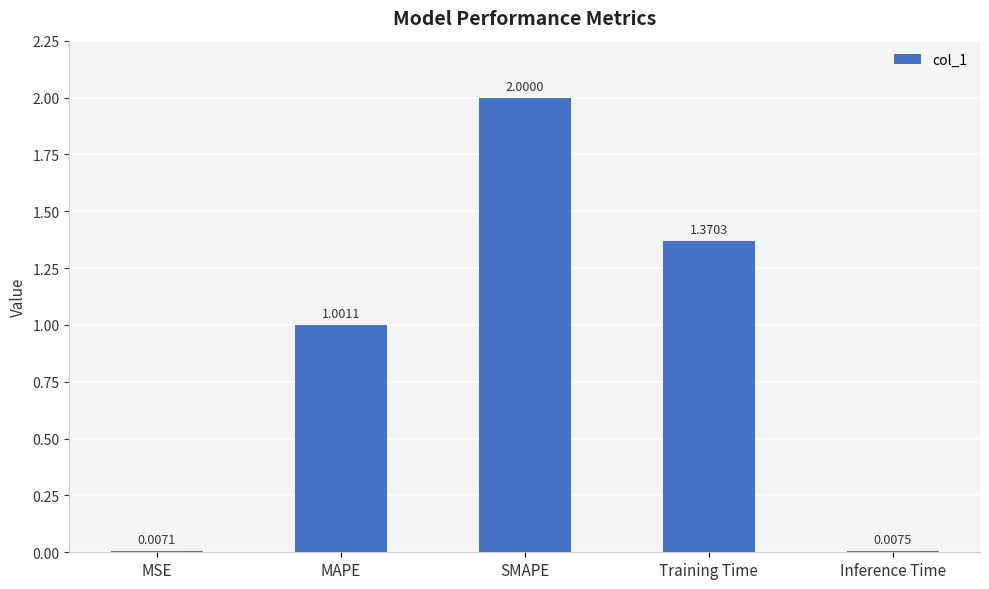

How many bars are there in total?

5